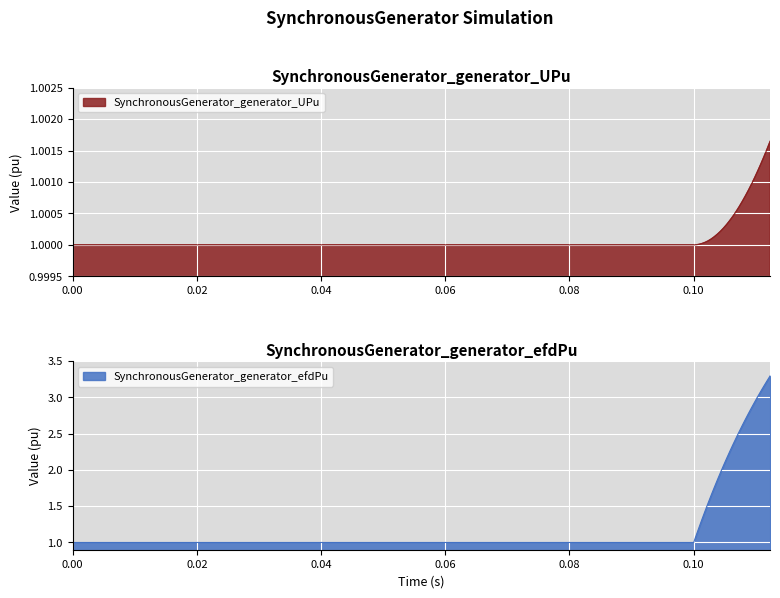

Which series has the largest total across all categories?

SynchronousGenerator_generator_efdPu